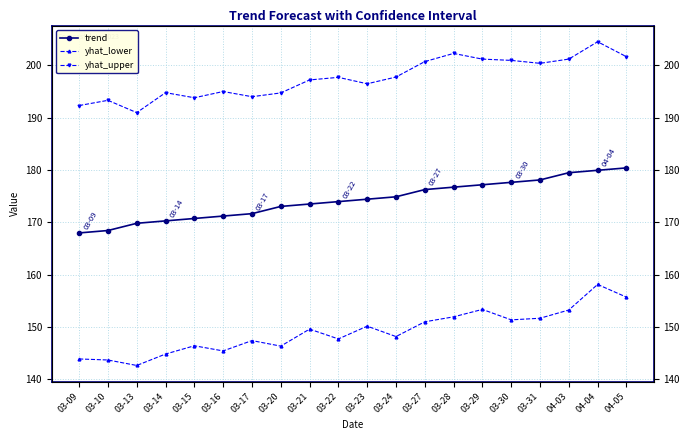

Which label corresponds to the largest value in the chart?

04-04